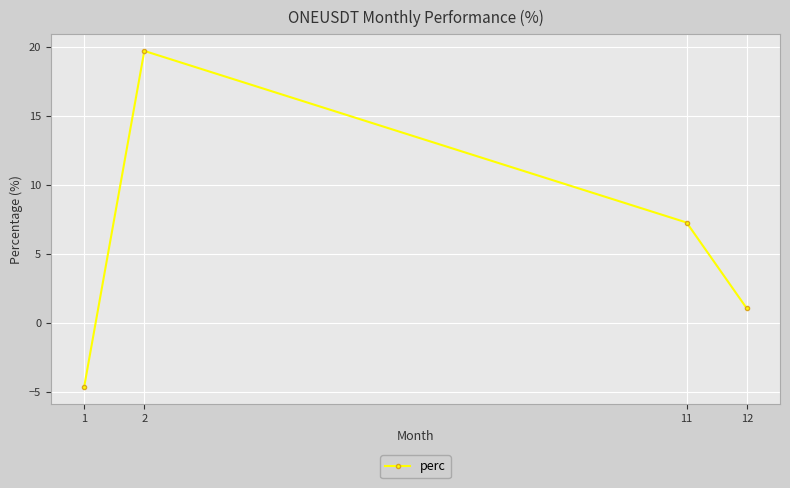

What is the sum of the values at 2 and 1?

15.0